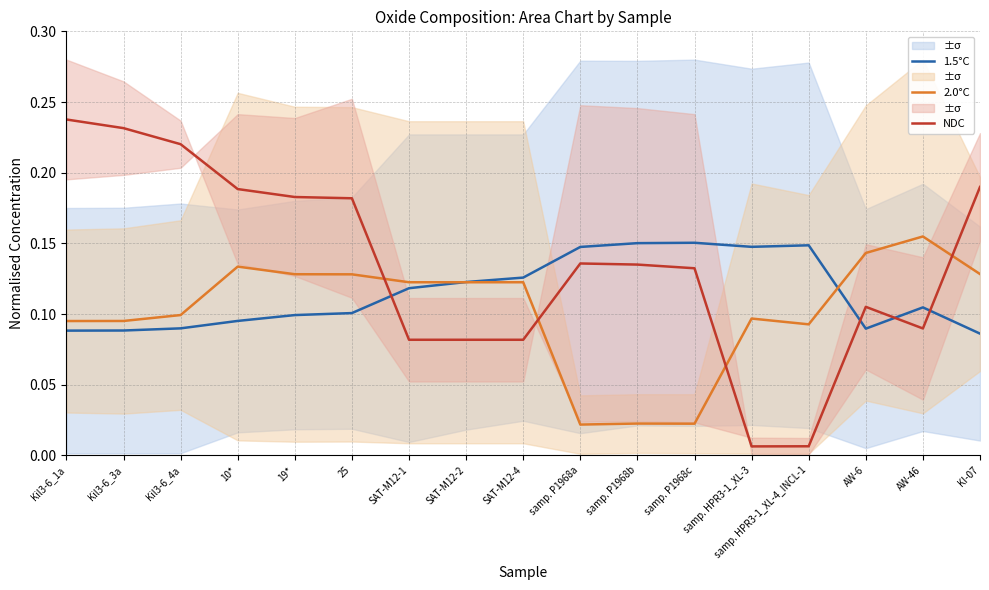

Which series ends up on top after the final intersection of 1.5°C and 2.0°C?

2.0°C